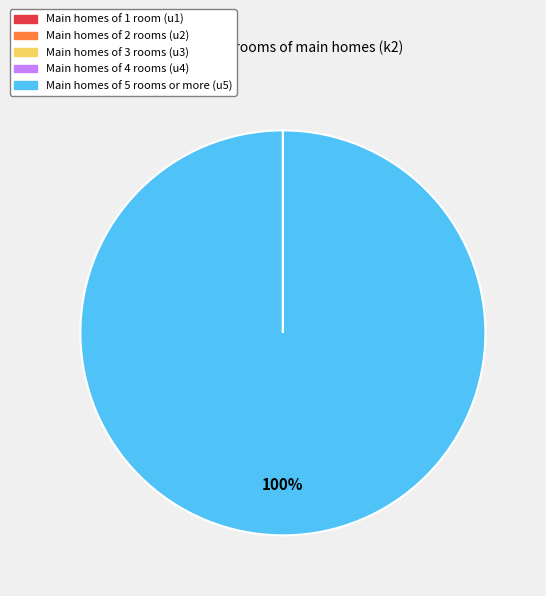

Is there a majority slice in this chart?

Yes